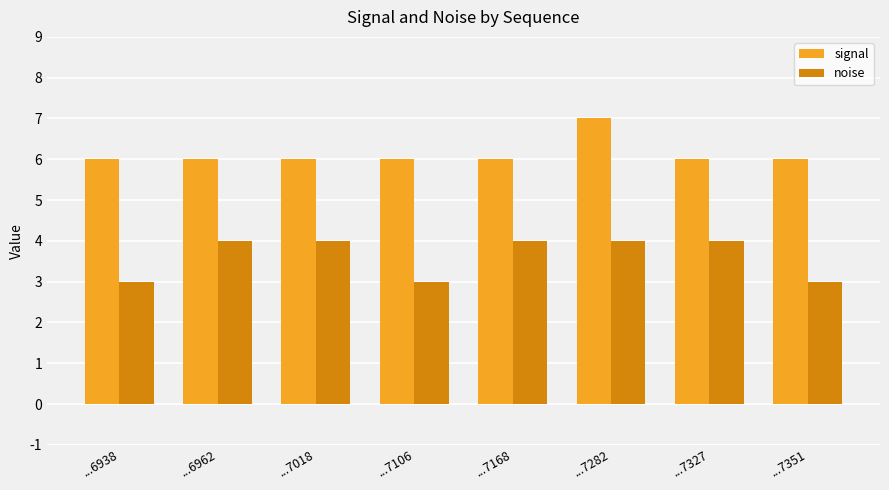

How many noise values are between 3 and 4?

8